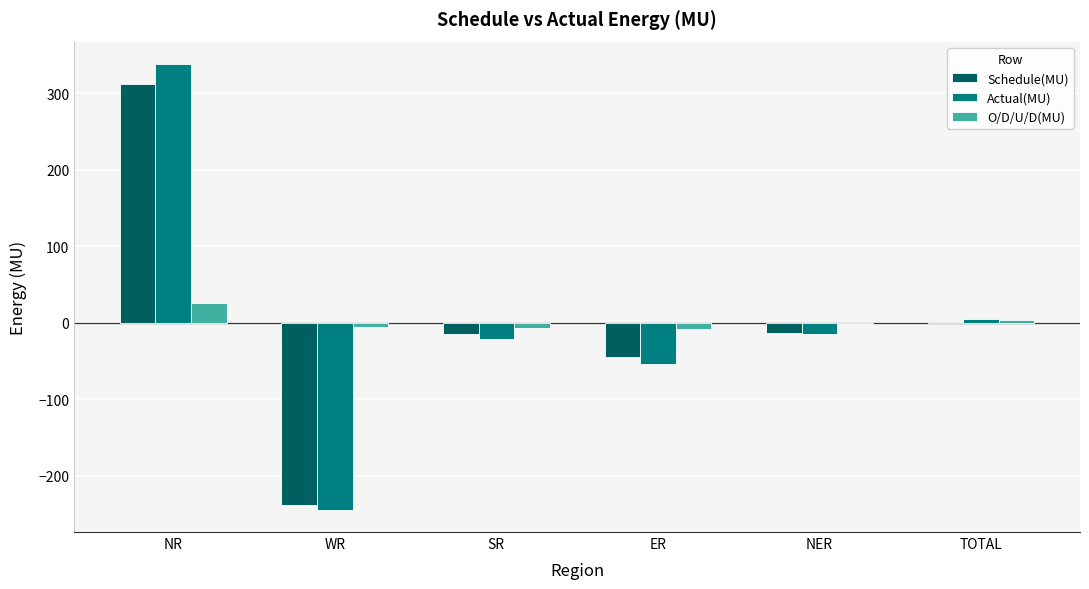

At which category is the sum across all series the highest?

NR